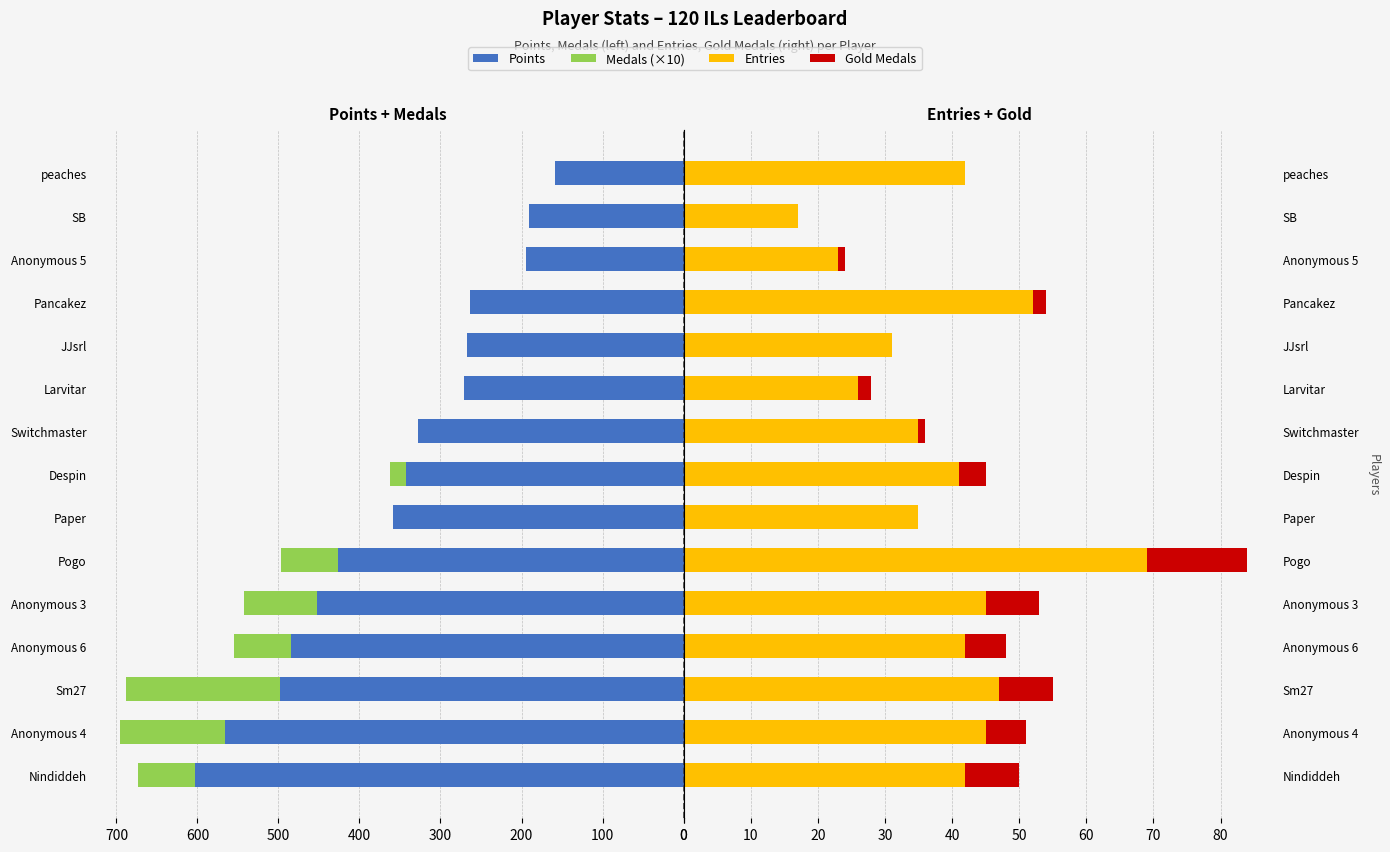

Rank the series by their maximum value, from highest to lowest.

Points, Medals (×10), Entries, Gold